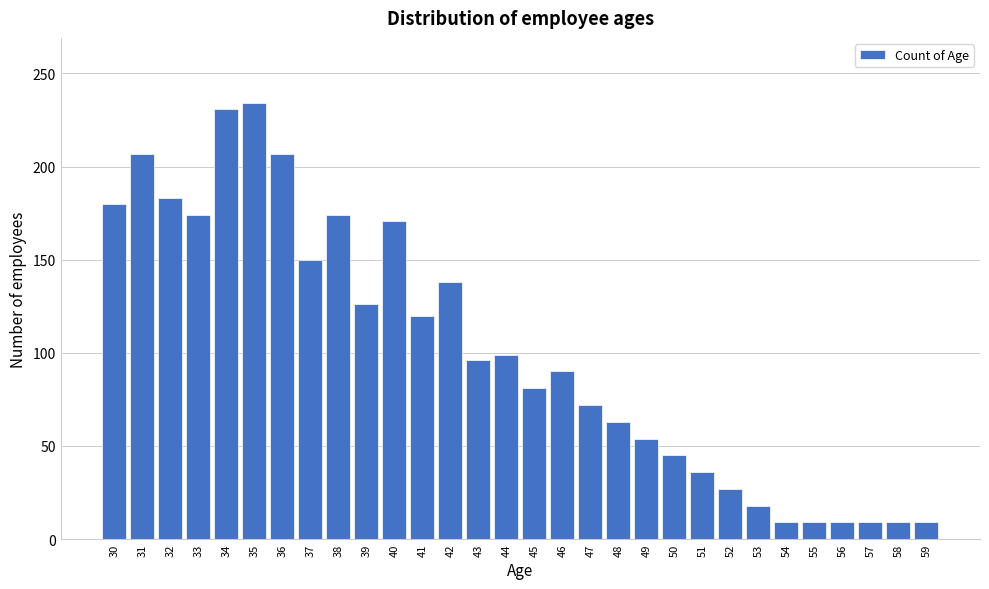

Reading right to left, extract all data points from this chart.

59=9	58=9	57=9	56=9	55=9	54=9	53=18	52=27	51=36	50=45	49=54	48=63	47=72	46=90	45=81	44=99	43=96	42=138	41=120	40=171	39=126	38=174	37=150	36=207	35=234	34=231	33=174	32=183	31=207	30=180